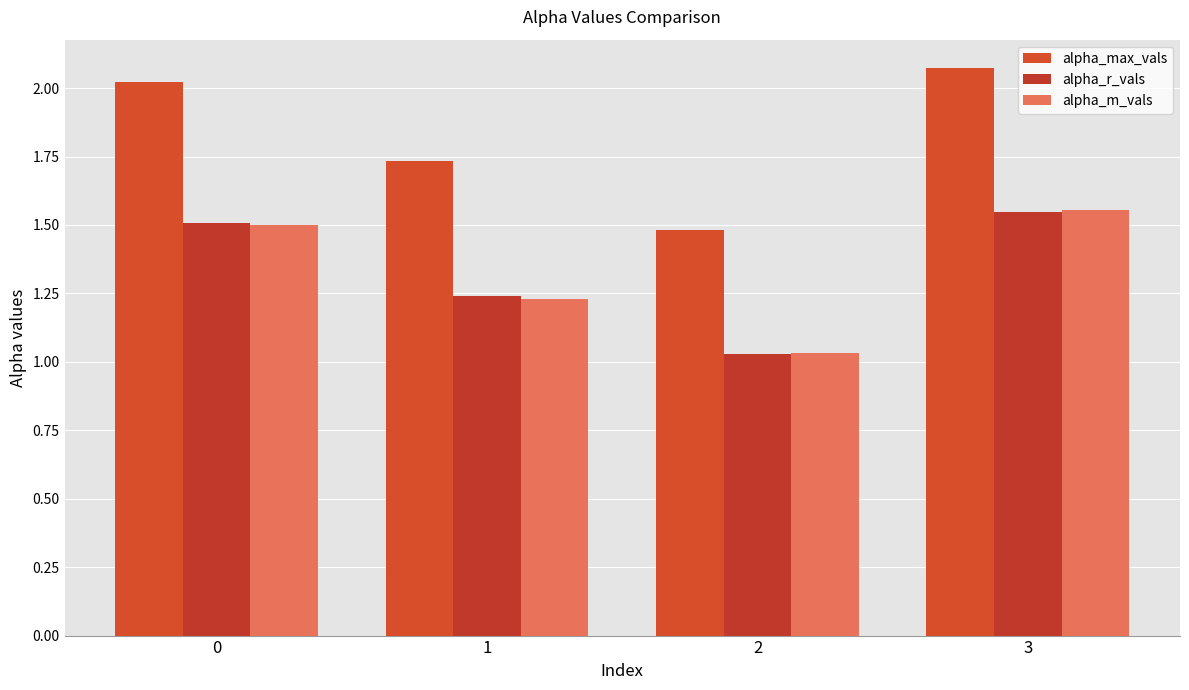

What value does the alpha_max_vals series have at 1?

1.7